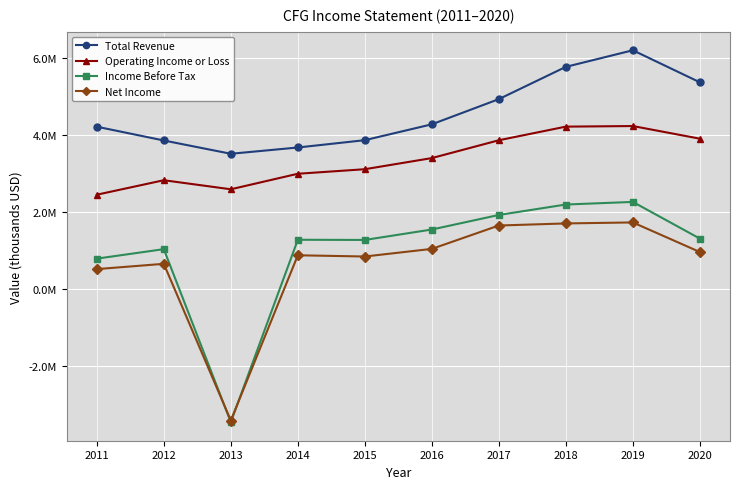

What is the average value of the Total Revenue series?

4555900